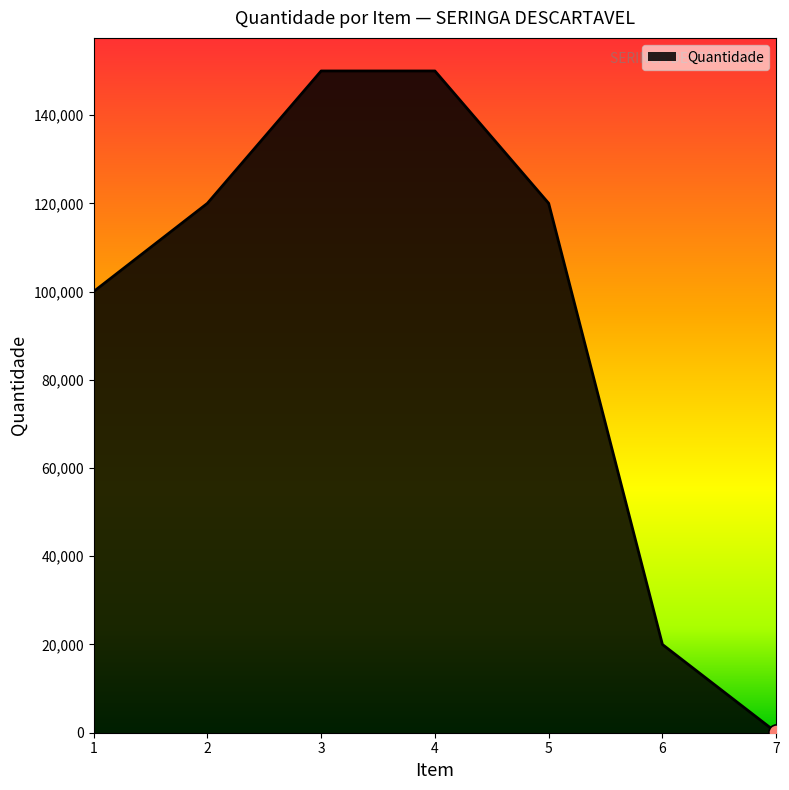

Approximately how many times larger is the value at 5 compared to 7?

1200.0